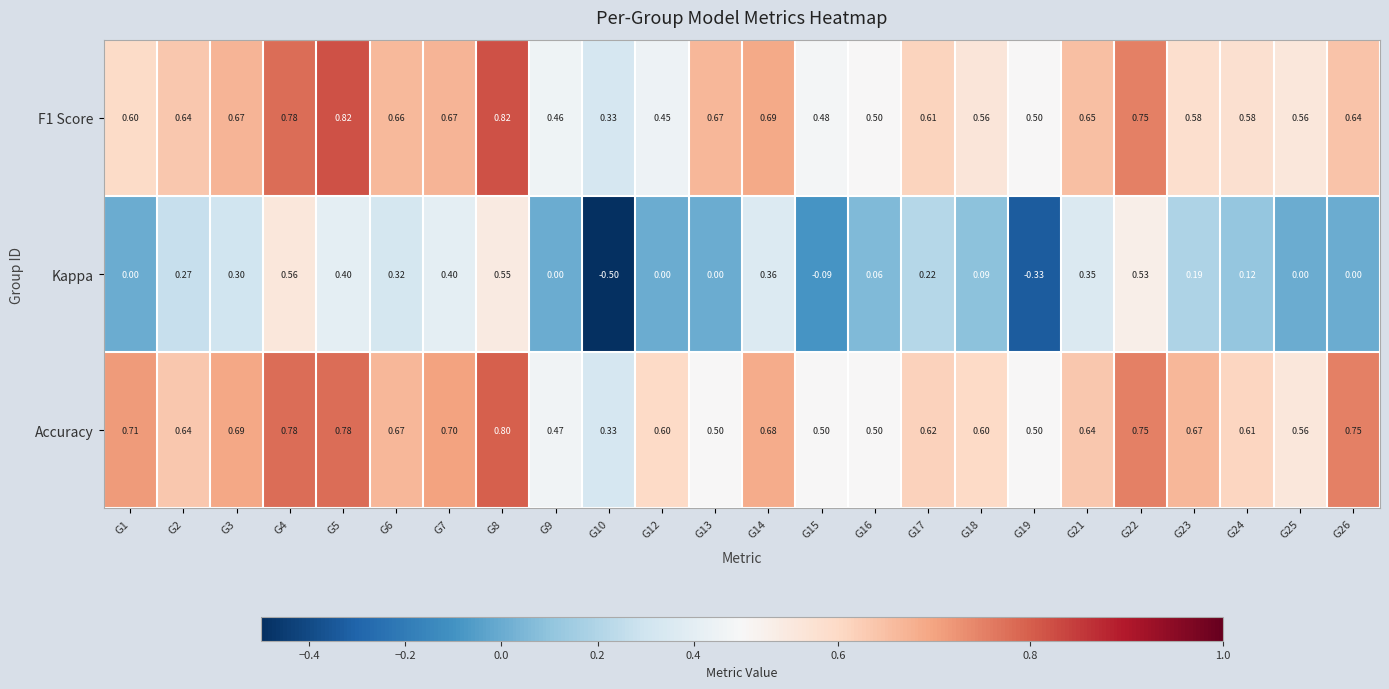

Is the value of F1 Score at G14 greater than the value of Kappa at G12?

Yes